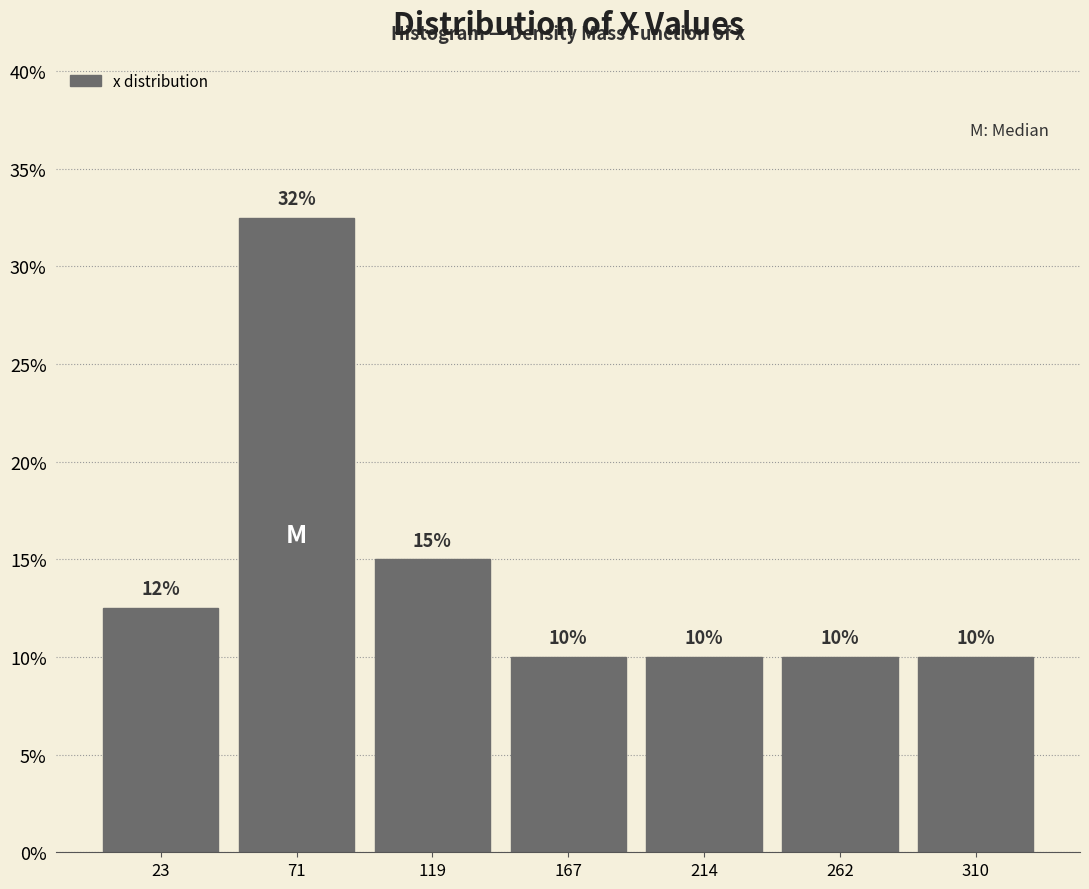

Over which range of the x-axis is the bar tallest?

50 to 95